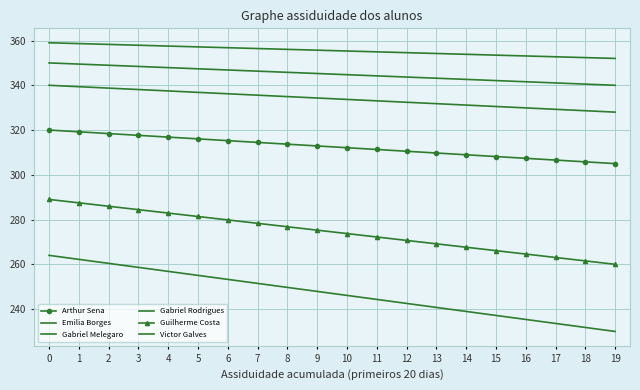

Between 8 and 15, which series saw the biggest shift?

Victor Galves